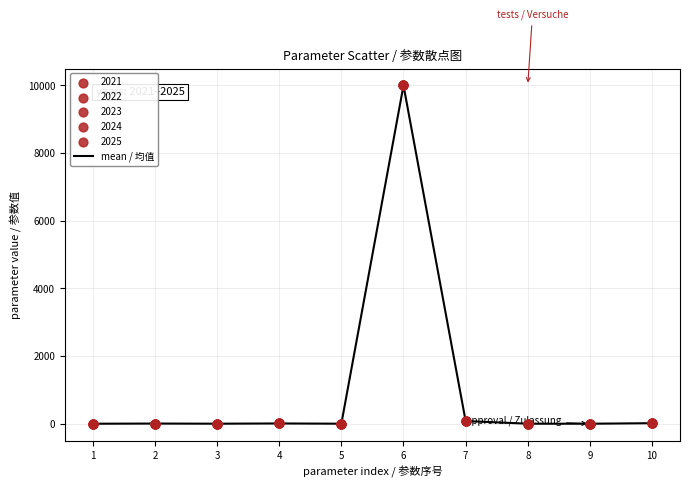

What is the greatest value displayed?

10000.0